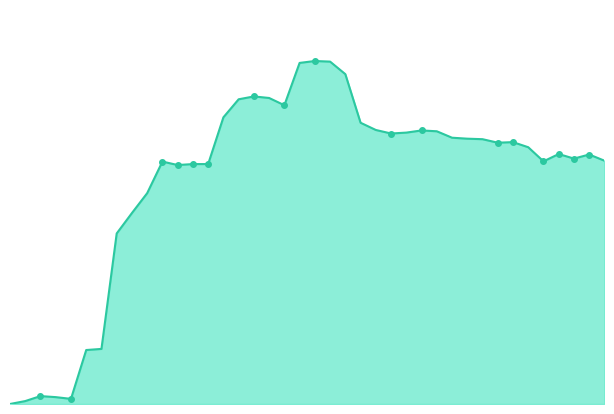

Reading left to right, what are all the values shown in this chart?

0.0	0.0	0.0	0.0	0.0	0.2	0.2	0.5	0.6	0.6	0.7	0.7	0.7	0.7	0.8	0.9	0.9	0.9	0.9	1.0	1.0	1.0	1.0	0.8	0.8	0.8	0.8	0.8	0.8	0.8	0.8	0.8	0.8	0.8	0.7	0.7	0.7	0.7	0.7	0.7